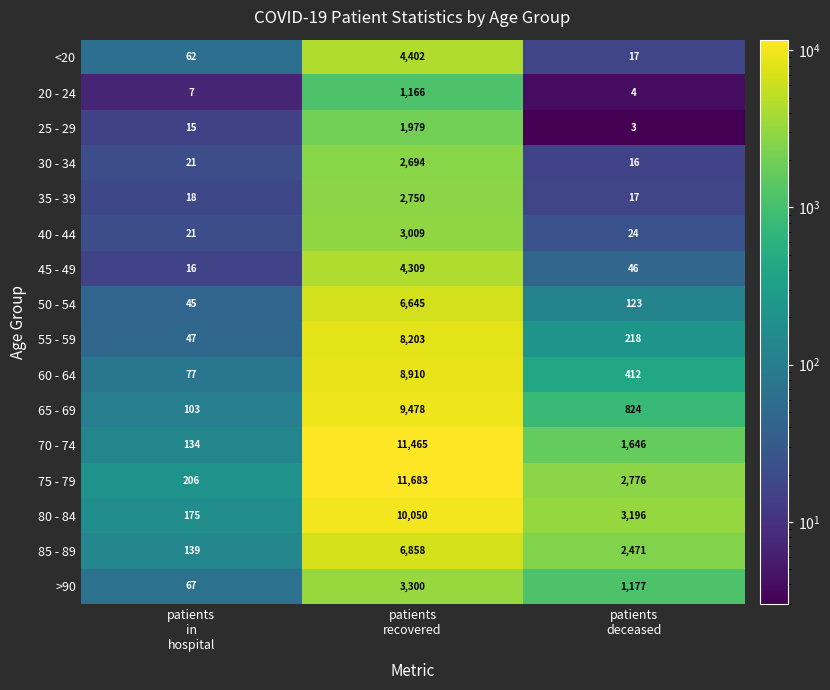

What is the lowest value of the 70 - 74 series?

134